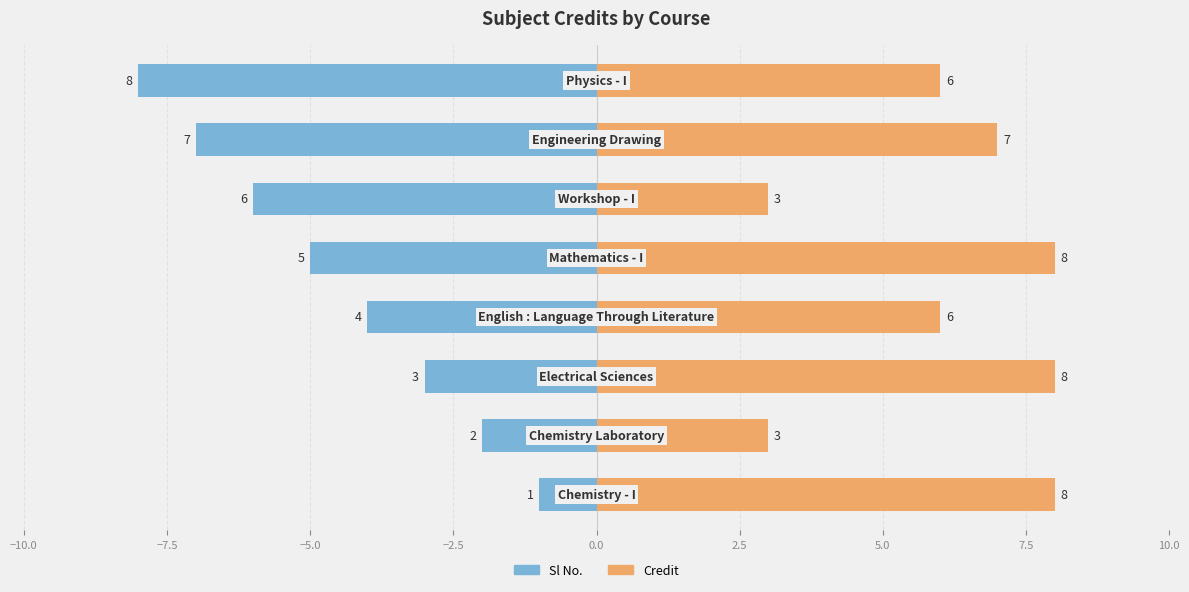

Count the number of categories in the chart.

8